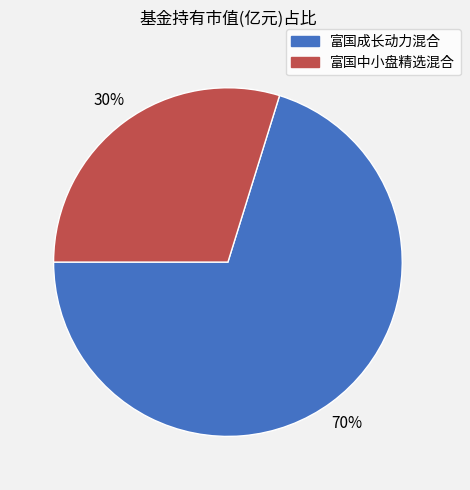

To the nearest percent, what is the difference between the largest and smallest slice percentages?

40%